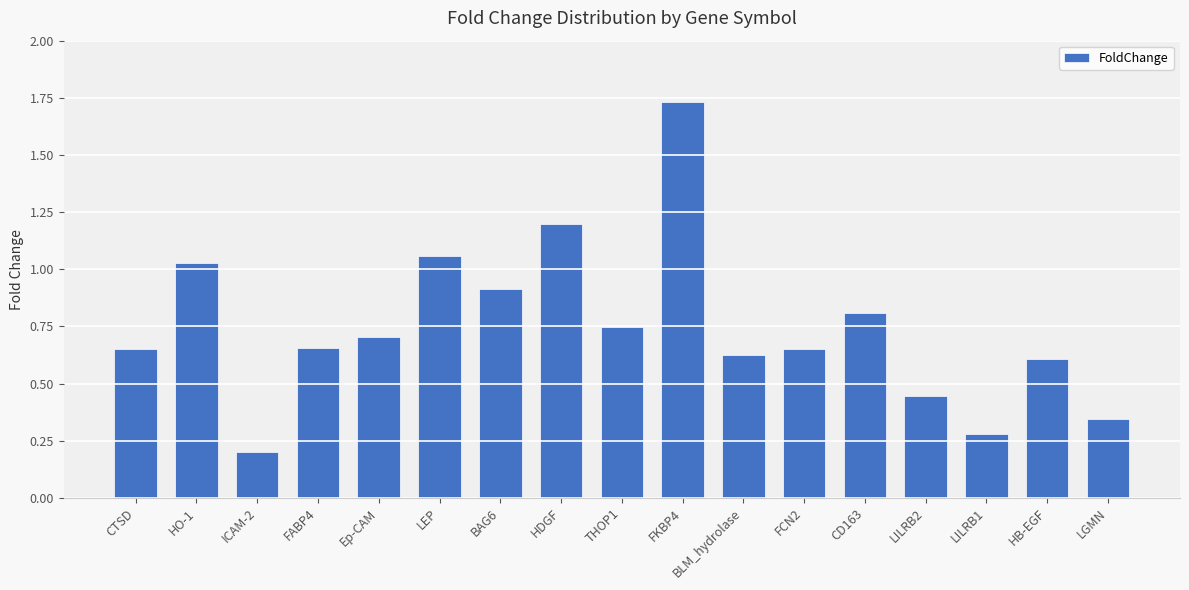

The value at CD163 is 0.8. True or false?

True